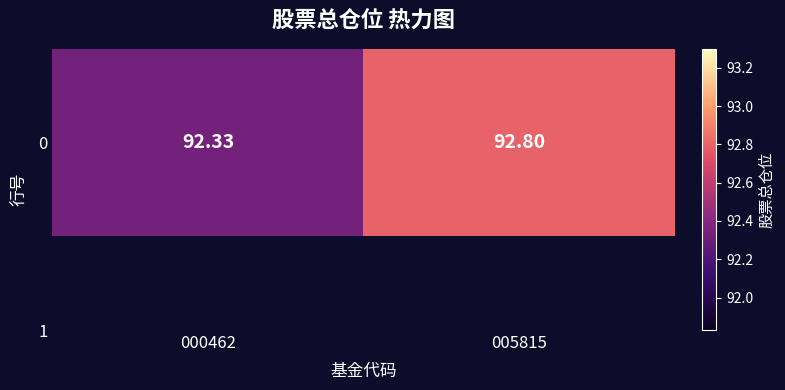

What is the change in value from 000462 to 005815?

+0.5